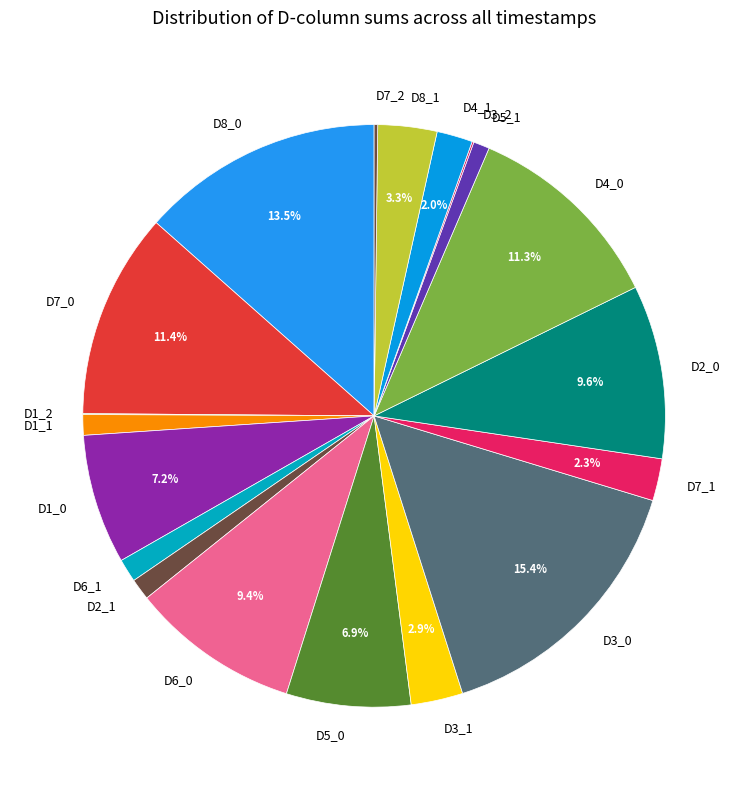

Between D7_1 and D6_1, which is larger?

D7_1